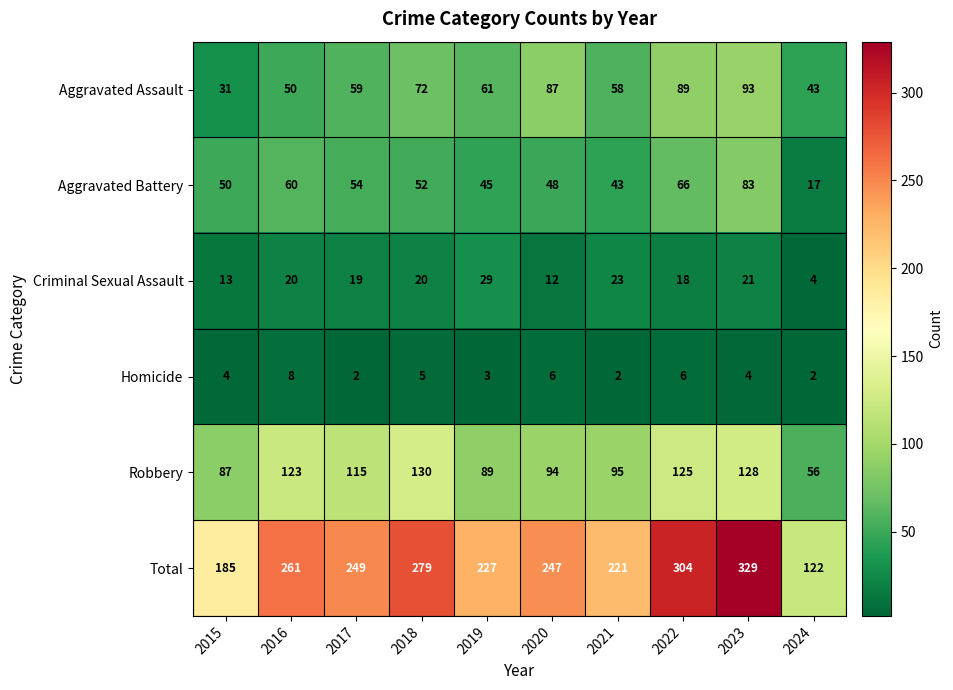

How many data points does each series have?

10